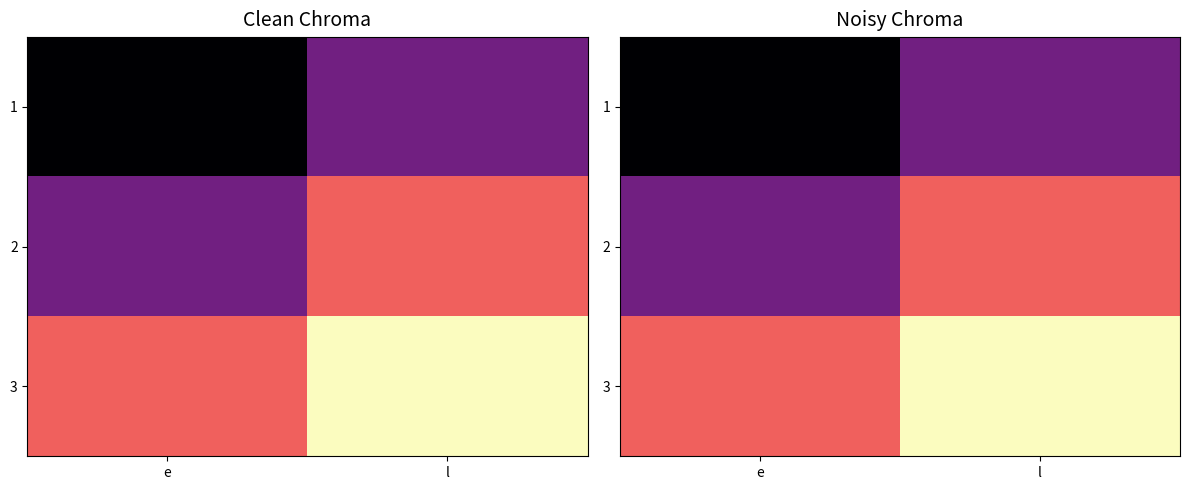

How many distinct data groups are displayed?

3